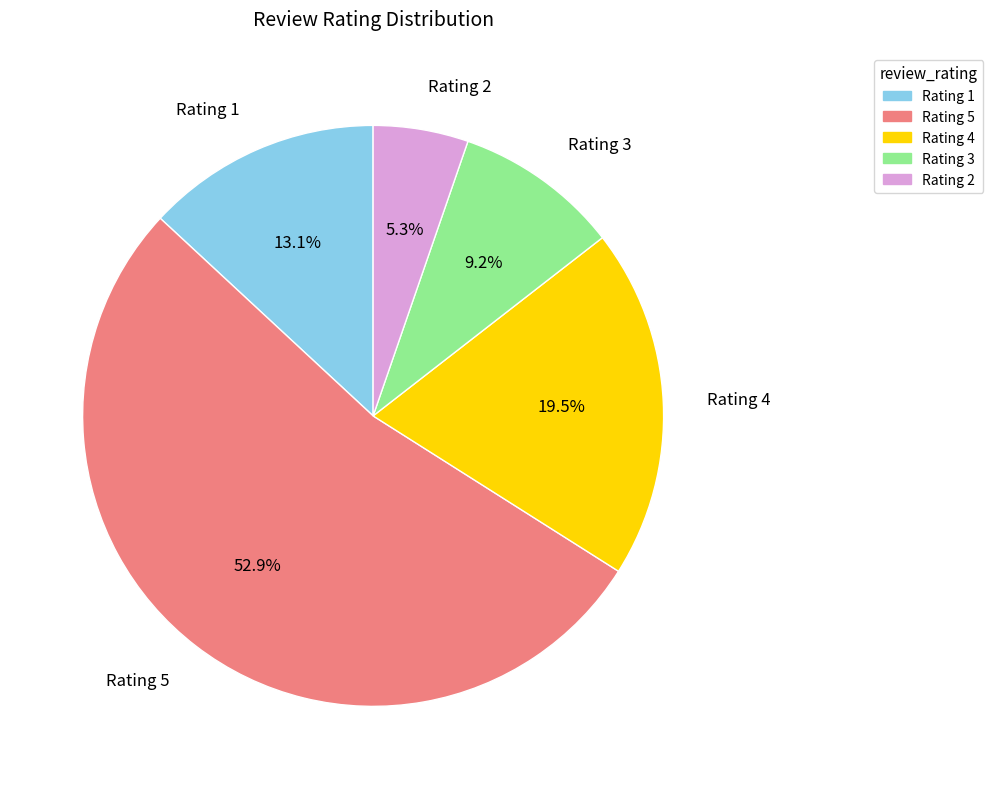

Is there any slice that represents more than half of the pie?

Yes